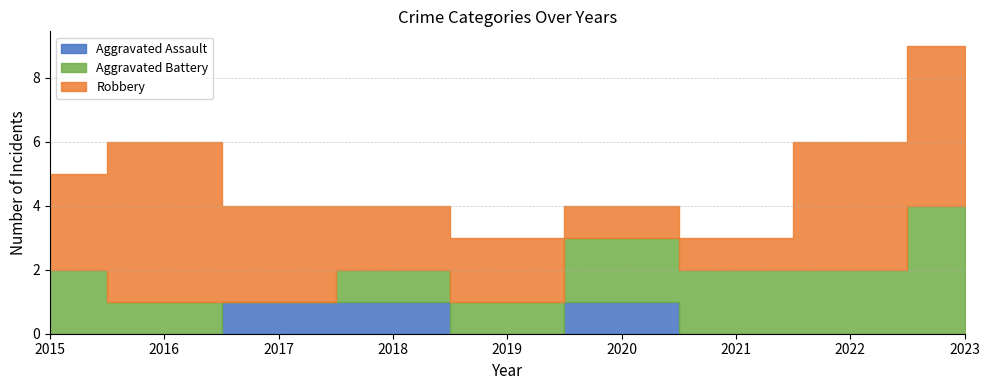

True or false: Aggravated Battery has more than 1 interior local peaks.

False